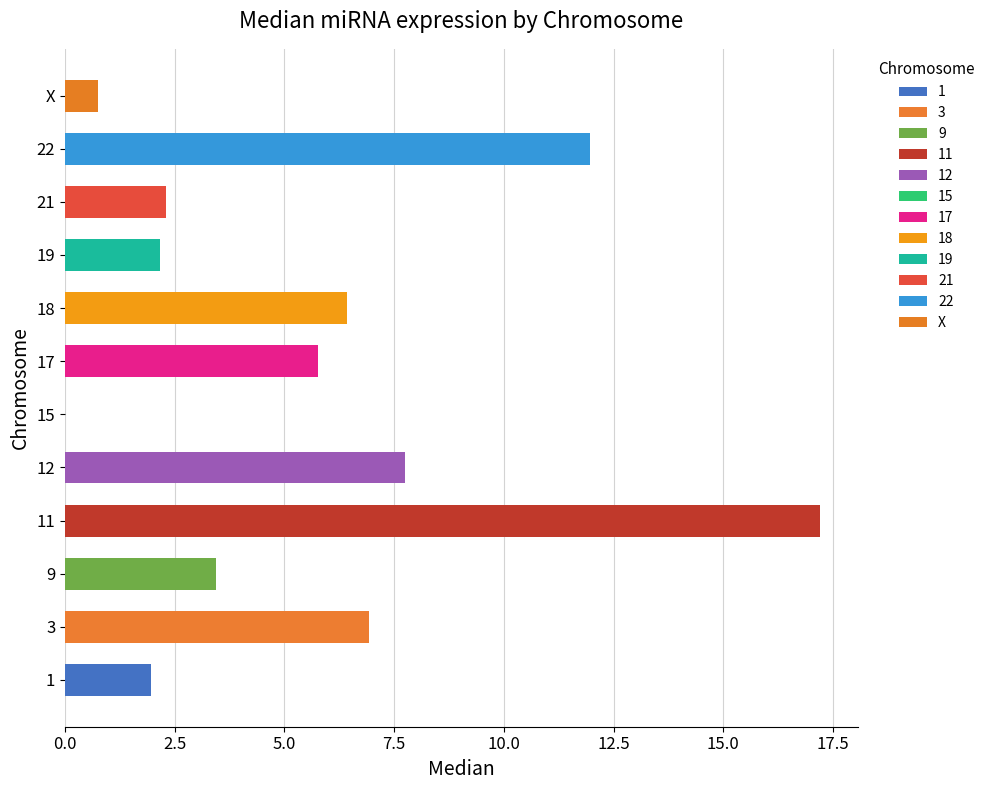

How many positive values are there?

11